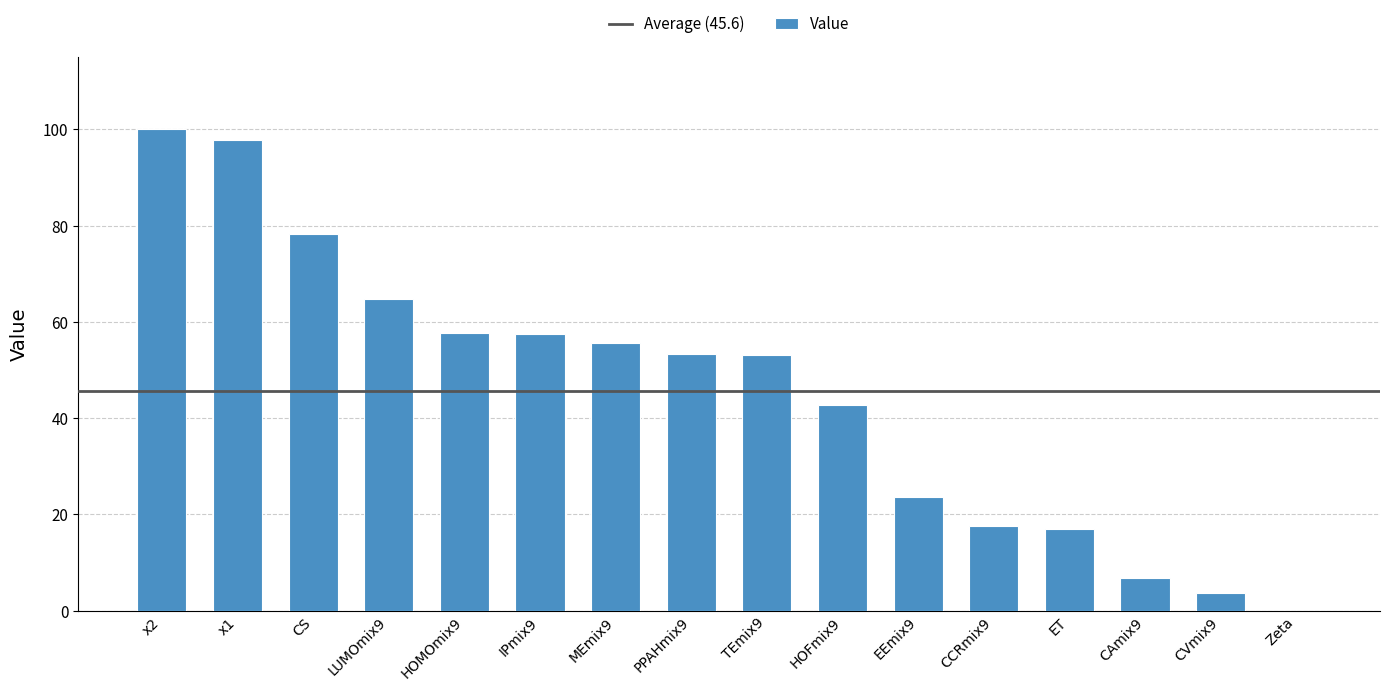

The value at CS is 106.3. True or false?

False